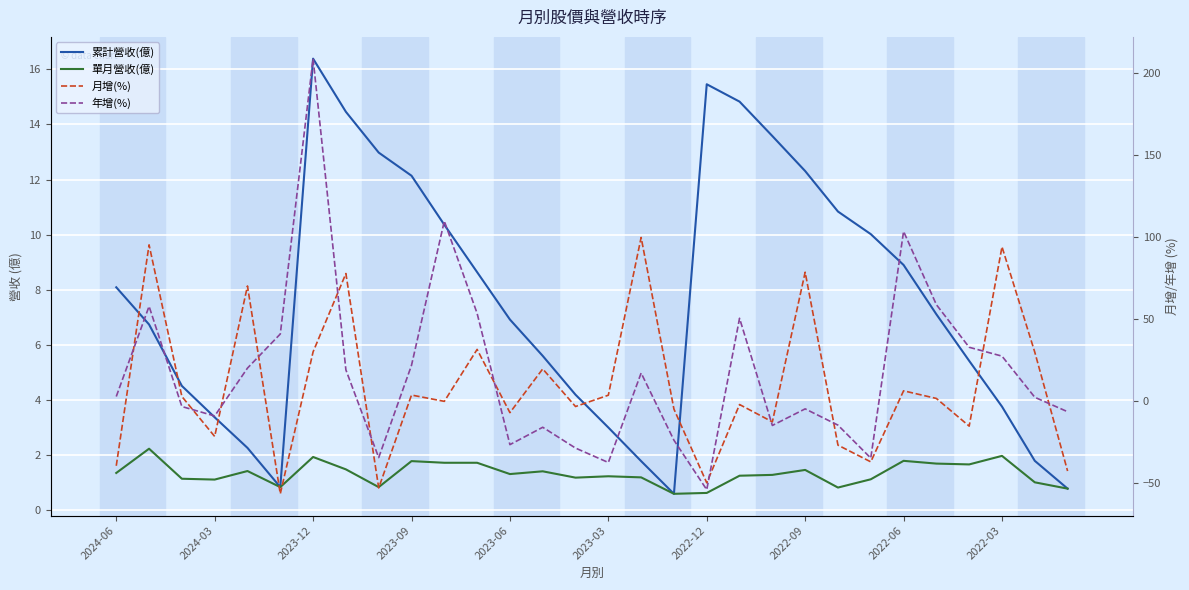

Reading left to right, transcribe all the data shown in this chart.

累計營收(億): 8.1	6.7	4.5	3.4	2.3	0.8	16.4	14.5	13.0	12.1	10.4	8.6	6.9	5.6	4.2	3.0	1.8	0.6	15.5	14.8	13.6	12.3	10.8	10.0	8.9	7.1	5.4	3.8	1.8	0.8
單月營收(億): 1.4	2.2	1.1	1.1	1.4	0.8	1.9	1.5	0.8	1.8	1.7	1.7	1.3	1.4	1.2	1.2	1.2	0.6	0.6	1.2	1.3	1.5	0.8	1.1	1.8	1.7	1.7	2.0	1.0	0.8
月增(%): -39.6	95.2	2.7	-21.7	70.1	-56.7	29.9	77.7	-53.1	3.6	-0.3	31.4	-7.2	19.5	-3.4	3.5	99.7	-5.0	-50.0	-2.2	-12.8	78.5	-27.0	-37.2	6.1	1.5	-15.4	94.0	29.7	-42.8
年增(%): 2.7	57.7	-3.5	-9.2	20.0	40.8	208.8	18.9	-34.6	21.7	109.7	53.4	-26.7	-16.1	-28.8	-37.6	17.0	-24.0	-54.2	50.4	-15.0	-4.9	-14.8	-34.9	103.4	58.7	32.7	27.3	2.2	-6.6